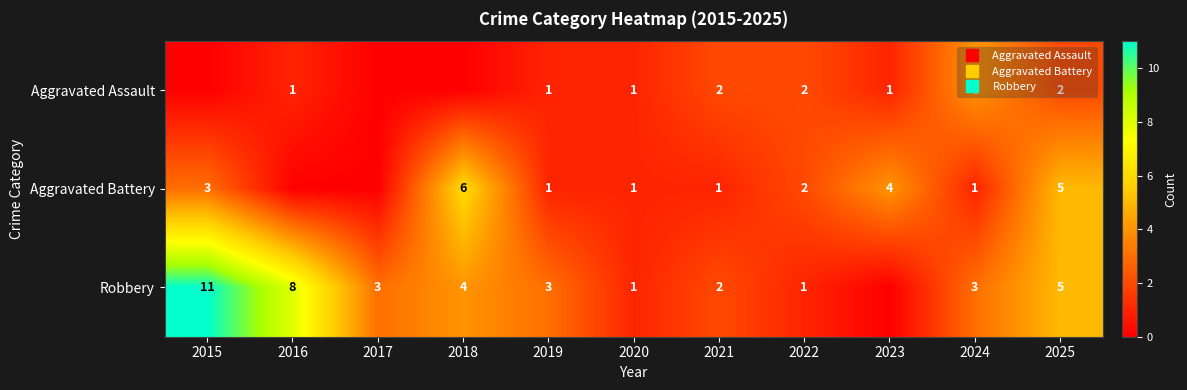

Which series changed the most between 2015 and 2019?

Robbery